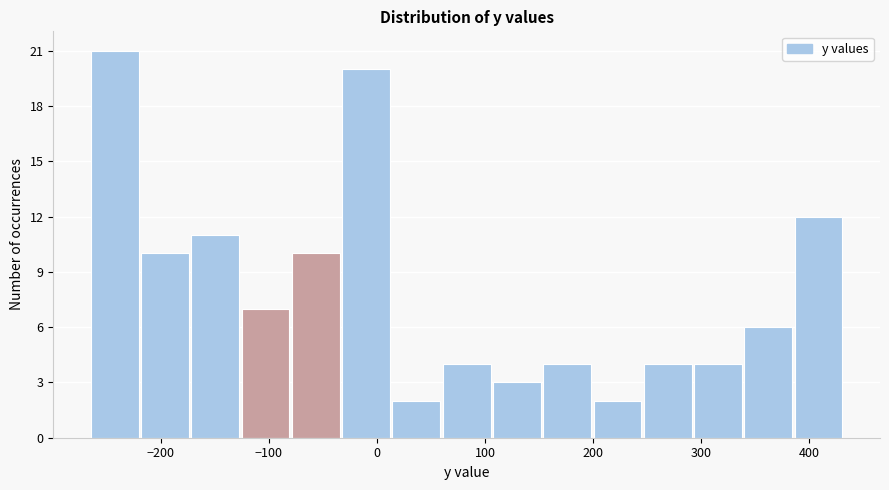

Reading left to right, transcribe this chart: for each bar, give the range it covers on the x-axis and its height. Neither the bar edges nor the heights are printed on the chart, so give them approximately, as read against the axes.

-260 to -220: 21
-220 to -170: 10
-170 to -120: 11
-120 to -80: 7
-80 to -30: 10
-30 to 10: 20
10 to 60: 2
60 to 110: 4
110 to 150: 3
150 to 200: 4
200 to 250: 2
250 to 290: 4
290 to 340: 4
340 to 390: 6
390 to 430: 12